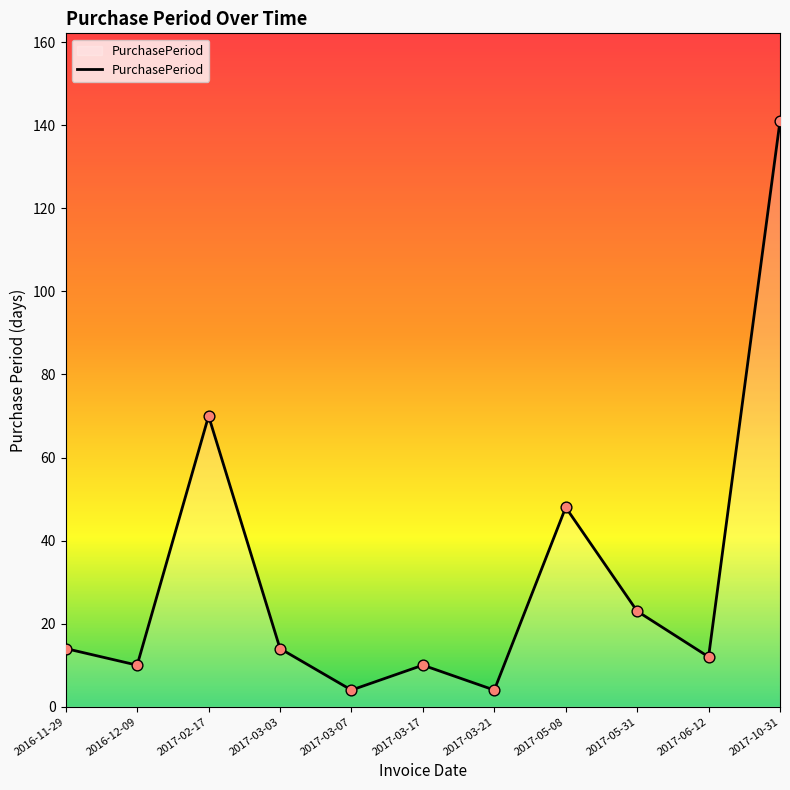

What is the change in value from 2016-12-09 to 2017-02-17?

+60